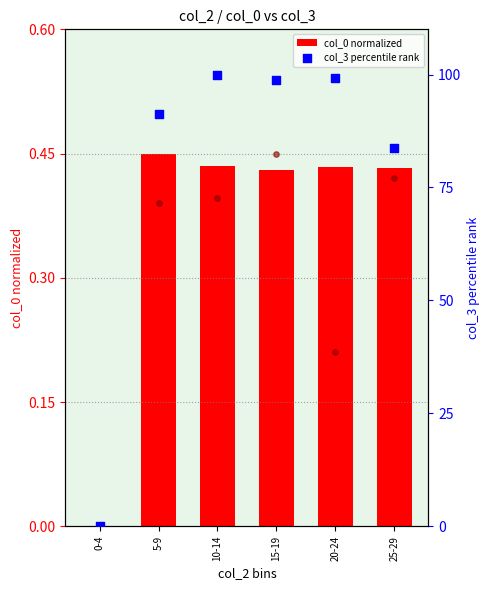

At which category is the sum across all series the highest?

10-14